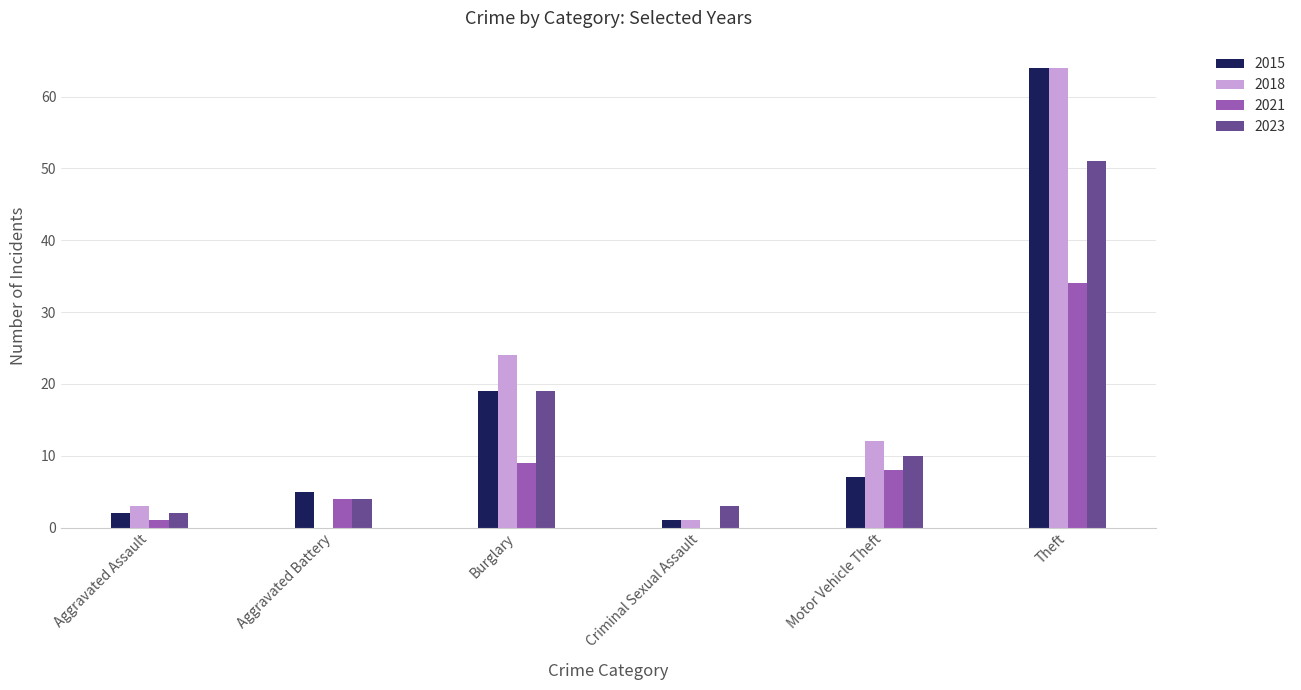

What is the highest value of the 2021 series?

34